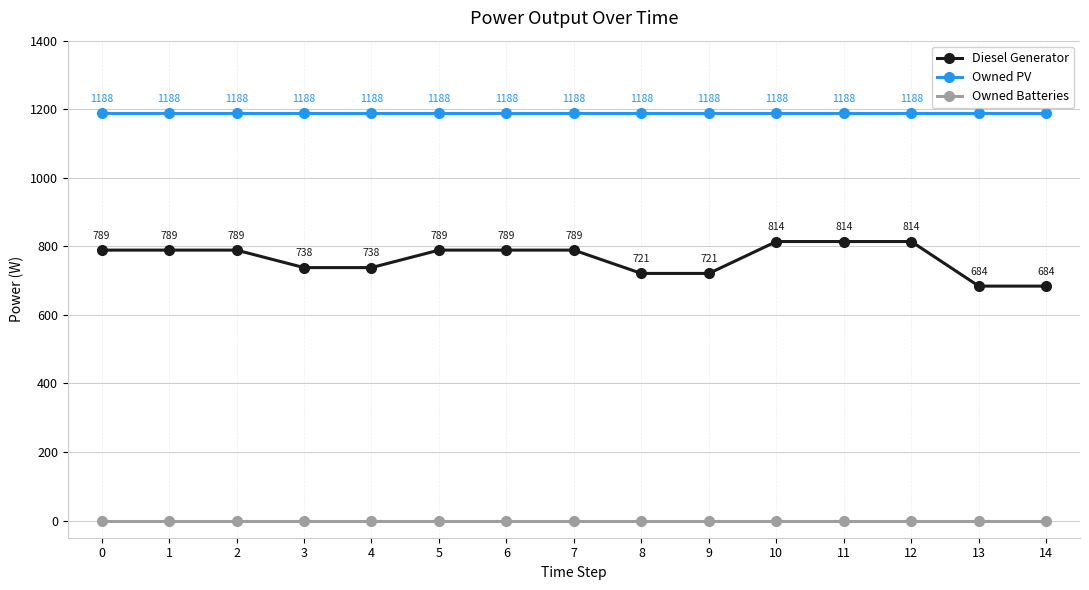

True or false: Diesel Generator has a value of 1044 at 5.

False